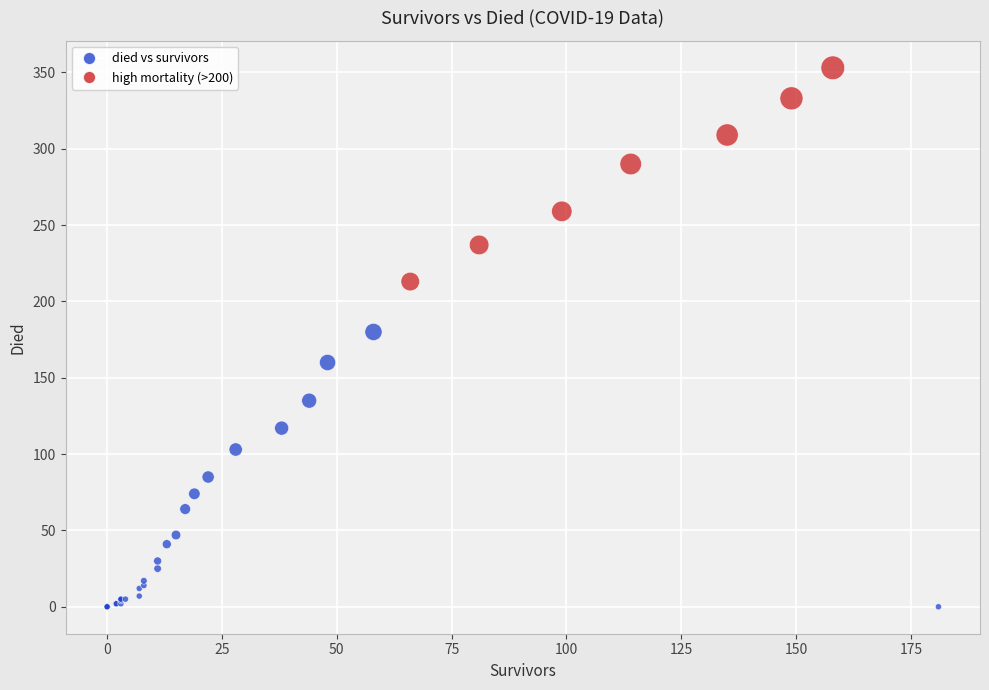

What Y value in the scatter plot is closest to 176?

180